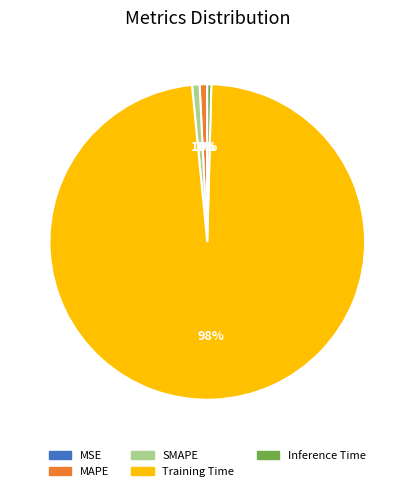

To the nearest percent, what is the difference between the largest and smallest slice percentages?

98%